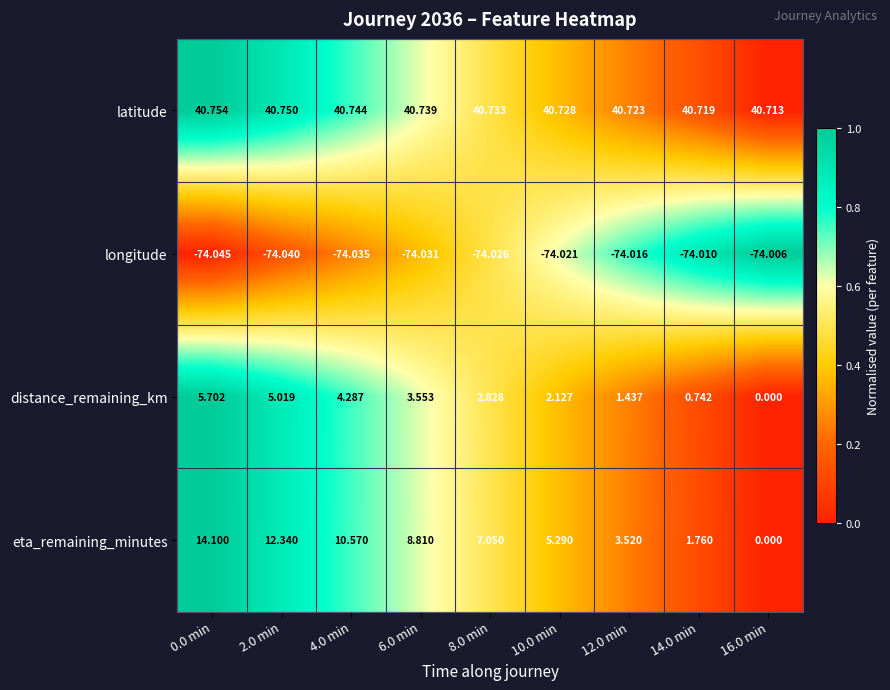

How many categories are shown in the chart?

9